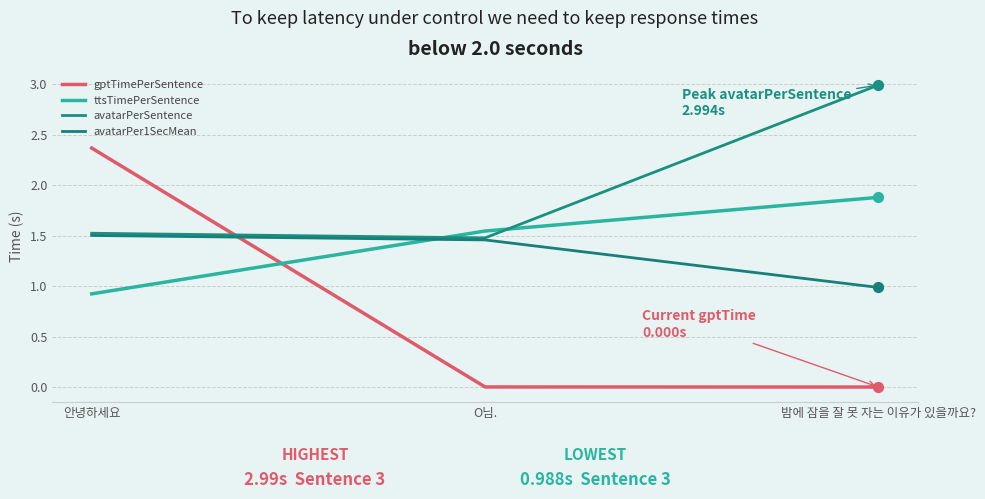

What are all the series names shown in the legend?

gptTimePerSentence, ttsTimePerSentence, avatarPerSentence, avatarPer1SecMean